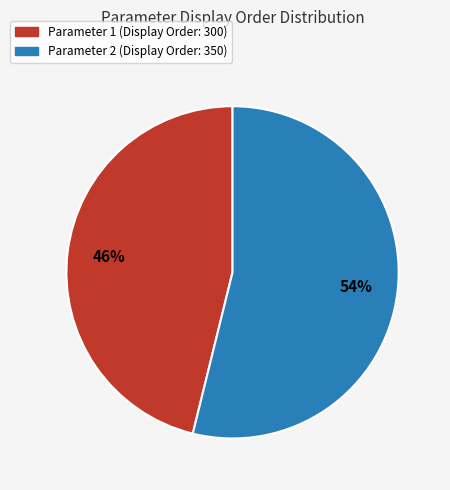

To the nearest percent, what percentage of the pie is Parameter 1 (Display Order: 300)?

46%